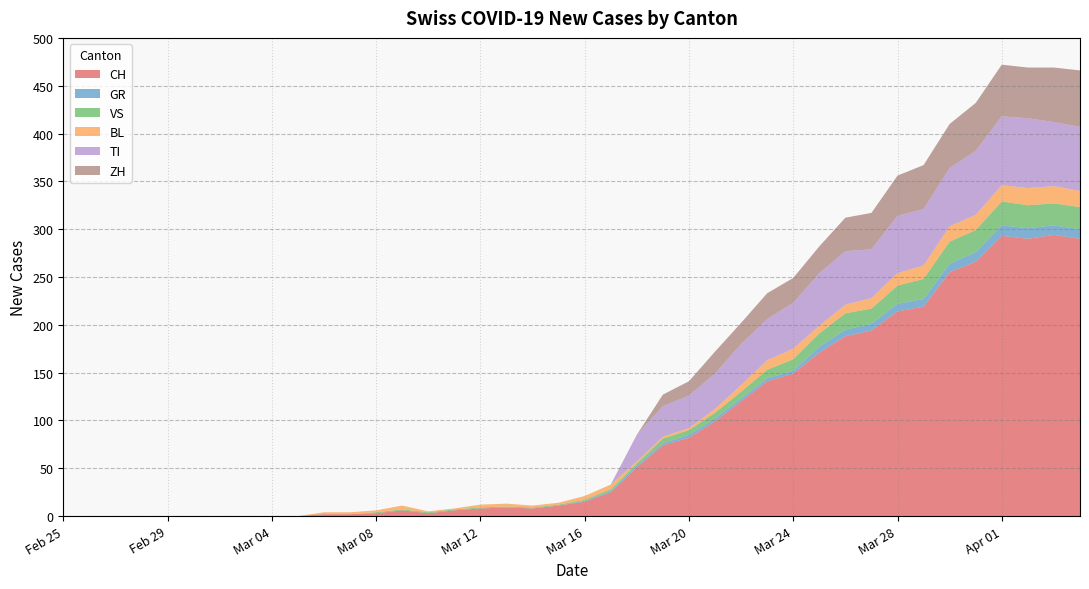

Reading left to right, list all the values displayed in this chart.

CH: 2020-02-25=0	2020-02-26=0	2020-02-27=0	2020-02-28=0	2020-02-29=0	2020-03-01=0	2020-03-02=0	2020-03-03=0	2020-03-04=0	2020-03-05=0	2020-03-06=2	2020-03-07=2	2020-03-08=3	2020-03-09=6	2020-03-10=3	2020-03-11=6	2020-03-12=8	2020-03-13=9	2020-03-14=8	2020-03-15=11	2020-03-16=15	2020-03-17=25	2020-03-18=51	2020-03-19=74	2020-03-20=82	2020-03-21=99	2020-03-22=120	2020-03-23=141	2020-03-24=149	2020-03-25=171	2020-03-26=188	2020-03-27=194	2020-03-28=214	2020-03-29=219	2020-03-30=255	2020-03-31=266	2020-04-01=293	2020-04-02=290	2020-04-03=294	2020-04-04=290
GR: 2020-02-25=0	2020-02-26=0	2020-02-27=0	2020-02-28=0	2020-02-29=0	2020-03-01=0	2020-03-02=0	2020-03-03=0	2020-03-04=0	2020-03-05=0	2020-03-06=0	2020-03-07=0	2020-03-08=0	2020-03-09=0	2020-03-10=0	2020-03-11=0	2020-03-12=0	2020-03-13=0	2020-03-14=0	2020-03-15=0	2020-03-16=1	2020-03-17=1	2020-03-18=2	2020-03-19=2	2020-03-20=3	2020-03-21=3	2020-03-22=3	2020-03-23=3	2020-03-24=3	2020-03-25=6	2020-03-26=7	2020-03-27=7	2020-03-28=8	2020-03-29=8	2020-03-30=9	2020-03-31=10	2020-04-01=11	2020-04-02=11	2020-04-03=10	2020-04-04=10
VS: 2020-02-25=0	2020-02-26=0	2020-02-27=0	2020-02-28=0	2020-02-29=0	2020-03-01=0	2020-03-02=0	2020-03-03=0	2020-03-04=0	2020-03-05=0	2020-03-06=0	2020-03-07=0	2020-03-08=1	2020-03-09=1	2020-03-10=1	2020-03-11=1	2020-03-12=1	2020-03-13=1	2020-03-14=1	2020-03-15=1	2020-03-16=1	2020-03-17=2	2020-03-18=2	2020-03-19=5	2020-03-20=5	2020-03-21=6	2020-03-22=7	2020-03-23=9	2020-03-24=12	2020-03-25=14	2020-03-26=17	2020-03-27=16	2020-03-28=19	2020-03-29=21	2020-03-30=23	2020-03-31=23	2020-04-01=25	2020-04-02=24	2020-04-03=23	2020-04-04=23
BL: 2020-02-25=0	2020-02-26=0	2020-02-27=0	2020-02-28=0	2020-02-29=0	2020-03-01=0	2020-03-02=0	2020-03-03=0	2020-03-04=0	2020-03-05=0	2020-03-06=2	2020-03-07=2	2020-03-08=2	2020-03-09=4	2020-03-10=1	2020-03-11=1	2020-03-12=3	2020-03-13=3	2020-03-14=2	2020-03-15=2	2020-03-16=4	2020-03-17=5	2020-03-18=2	2020-03-19=2	2020-03-20=2	2020-03-21=4	2020-03-22=7	2020-03-23=10	2020-03-24=11	2020-03-25=8	2020-03-26=9	2020-03-27=11	2020-03-28=13	2020-03-29=14	2020-03-30=16	2020-03-31=16	2020-04-01=17	2020-04-02=18	2020-04-03=18	2020-04-04=17
TI: 2020-02-25=0	2020-02-26=0	2020-02-27=0	2020-02-28=0	2020-02-29=0	2020-03-01=0	2020-03-02=0	2020-03-03=0	2020-03-04=0	2020-03-05=0	2020-03-06=0	2020-03-07=0	2020-03-08=0	2020-03-09=0	2020-03-10=0	2020-03-11=0	2020-03-12=0	2020-03-13=0	2020-03-14=0	2020-03-15=0	2020-03-16=0	2020-03-17=0	2020-03-18=28	2020-03-19=32	2020-03-20=34	2020-03-21=37	2020-03-22=43	2020-03-23=43	2020-03-24=48	2020-03-25=55	2020-03-26=56	2020-03-27=51	2020-03-28=60	2020-03-29=59	2020-03-30=61	2020-03-31=67	2020-04-01=72	2020-04-02=73	2020-04-03=67	2020-04-04=67
ZH: 2020-02-25=0	2020-02-26=0	2020-02-27=0	2020-02-28=0	2020-02-29=0	2020-03-01=0	2020-03-02=0	2020-03-03=0	2020-03-04=0	2020-03-05=0	2020-03-06=0	2020-03-07=0	2020-03-08=0	2020-03-09=0	2020-03-10=0	2020-03-11=0	2020-03-12=0	2020-03-13=0	2020-03-14=0	2020-03-15=0	2020-03-16=0	2020-03-17=0	2020-03-18=0	2020-03-19=12	2020-03-20=15	2020-03-21=23	2020-03-22=22	2020-03-23=27	2020-03-24=26	2020-03-25=28	2020-03-26=35	2020-03-27=38	2020-03-28=42	2020-03-29=46	2020-03-30=46	2020-03-31=50	2020-04-01=54	2020-04-02=53	2020-04-03=57	2020-04-04=59